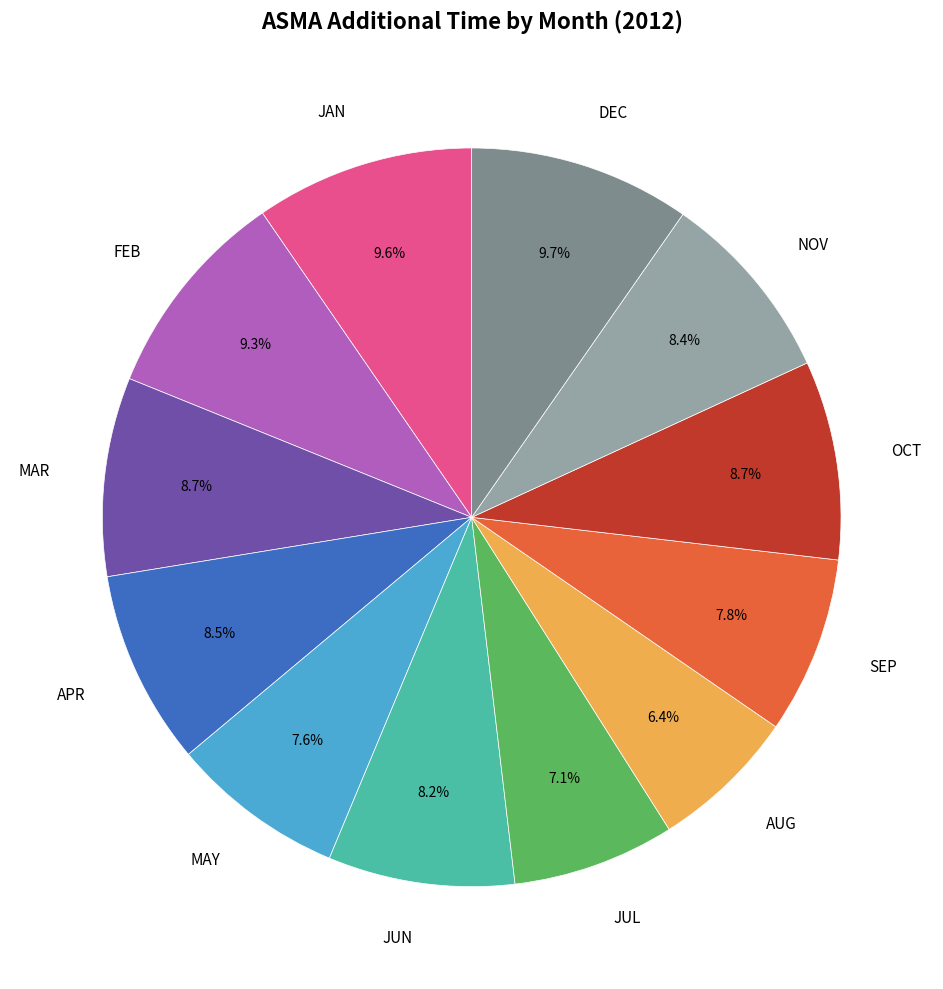

How many segments does this pie chart have?

12